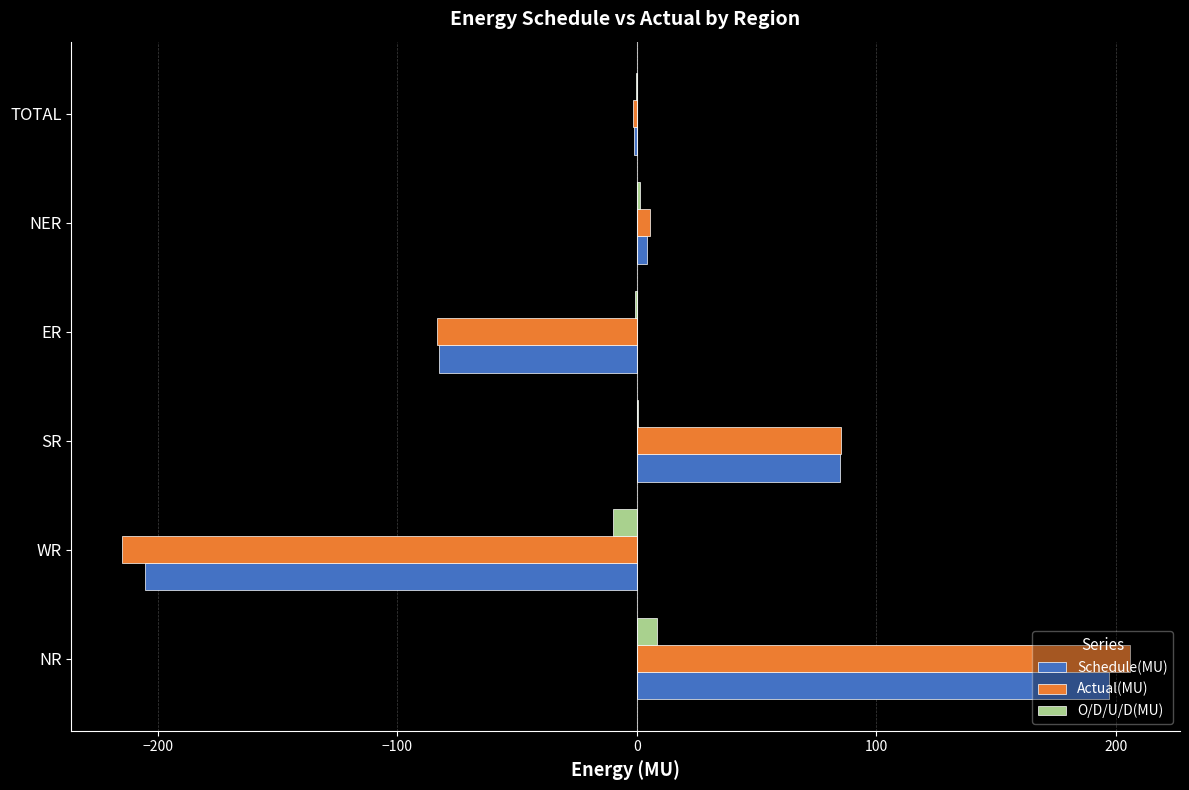

Which series changed the most between WR and TOTAL?

Actual(MU)